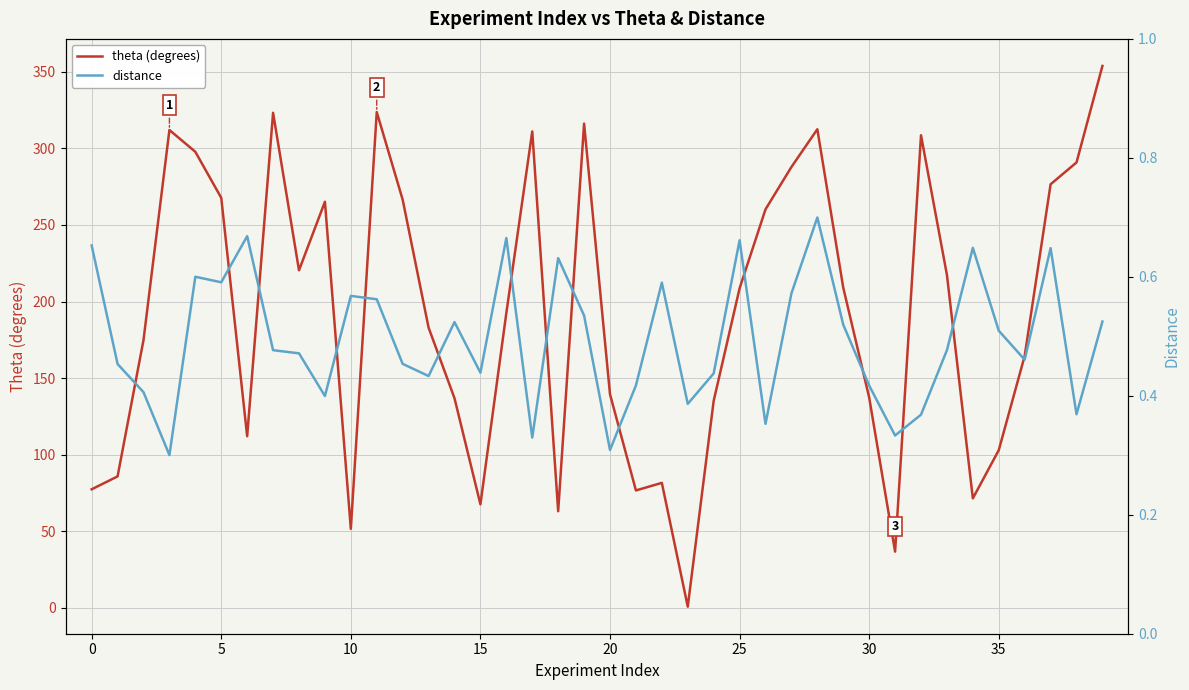

What are all the series names shown in the legend?

theta (degrees), distance